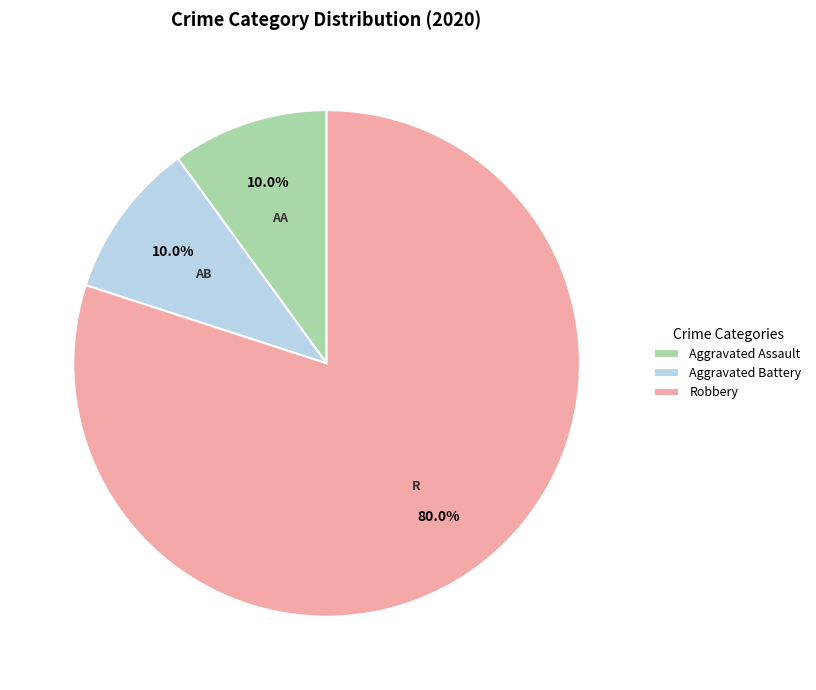

Which category accounts for the majority?

Robbery